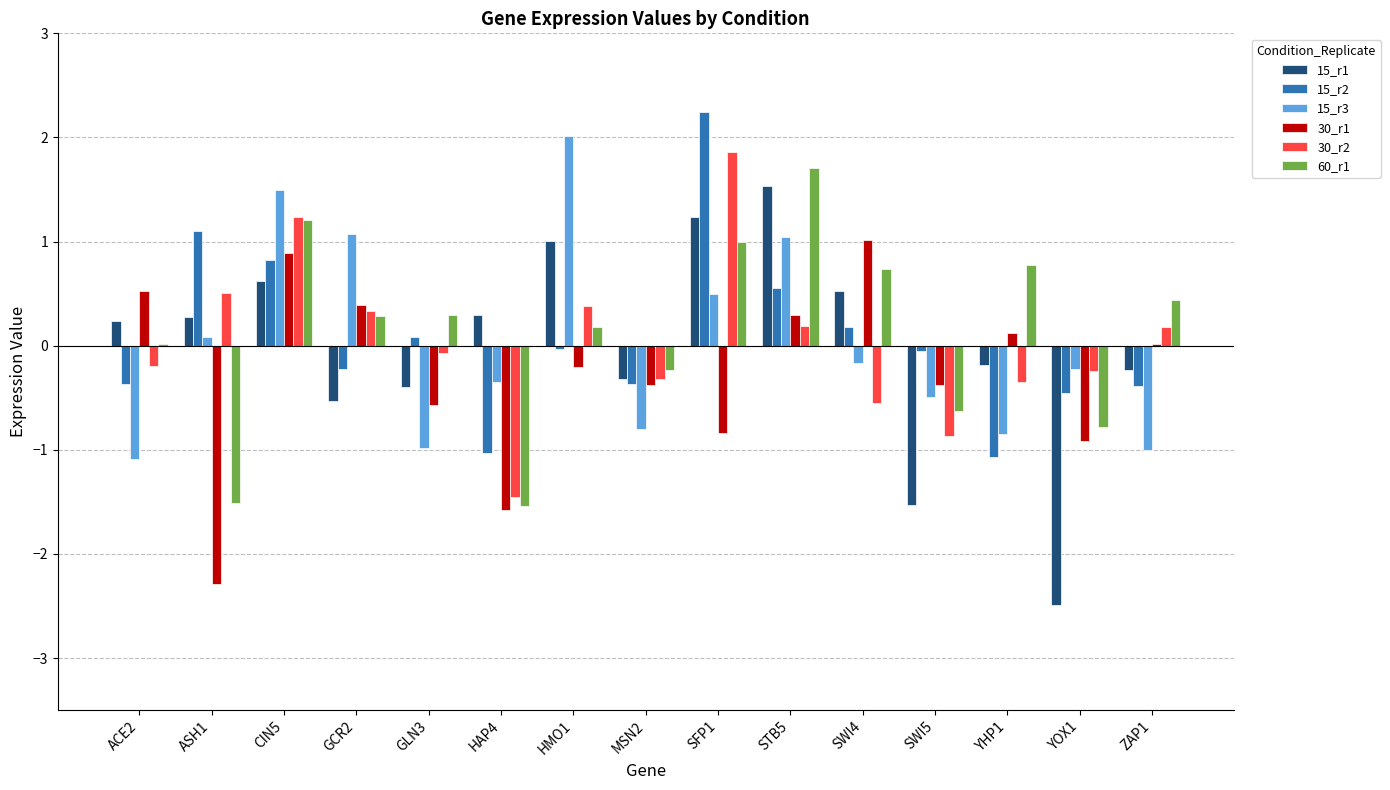

Which series has the largest total across all categories?

60_r1